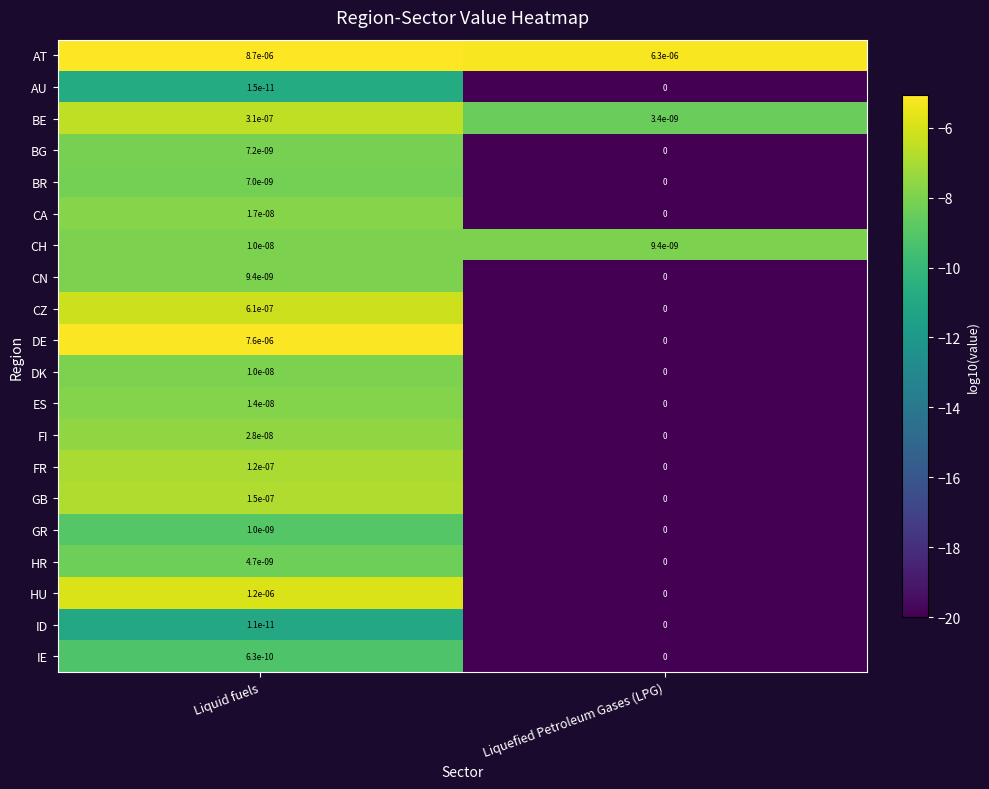

Where is HR nearest to the value 0?

Liquefied Petroleum Gases (LPG)